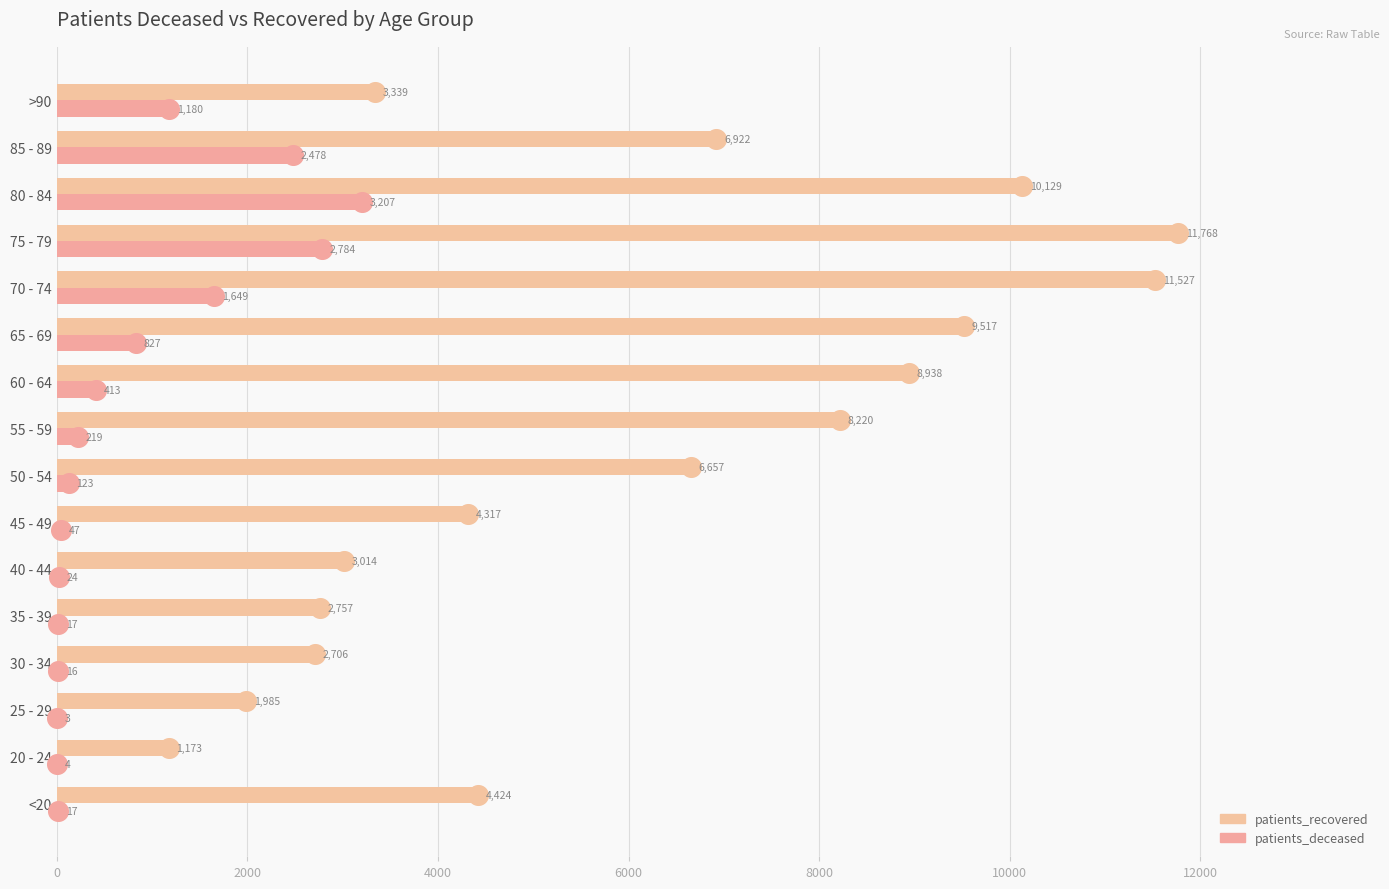

Is the value of patients_deceased at 60 - 64 greater than the value of patients_recovered at 45 - 49?

No